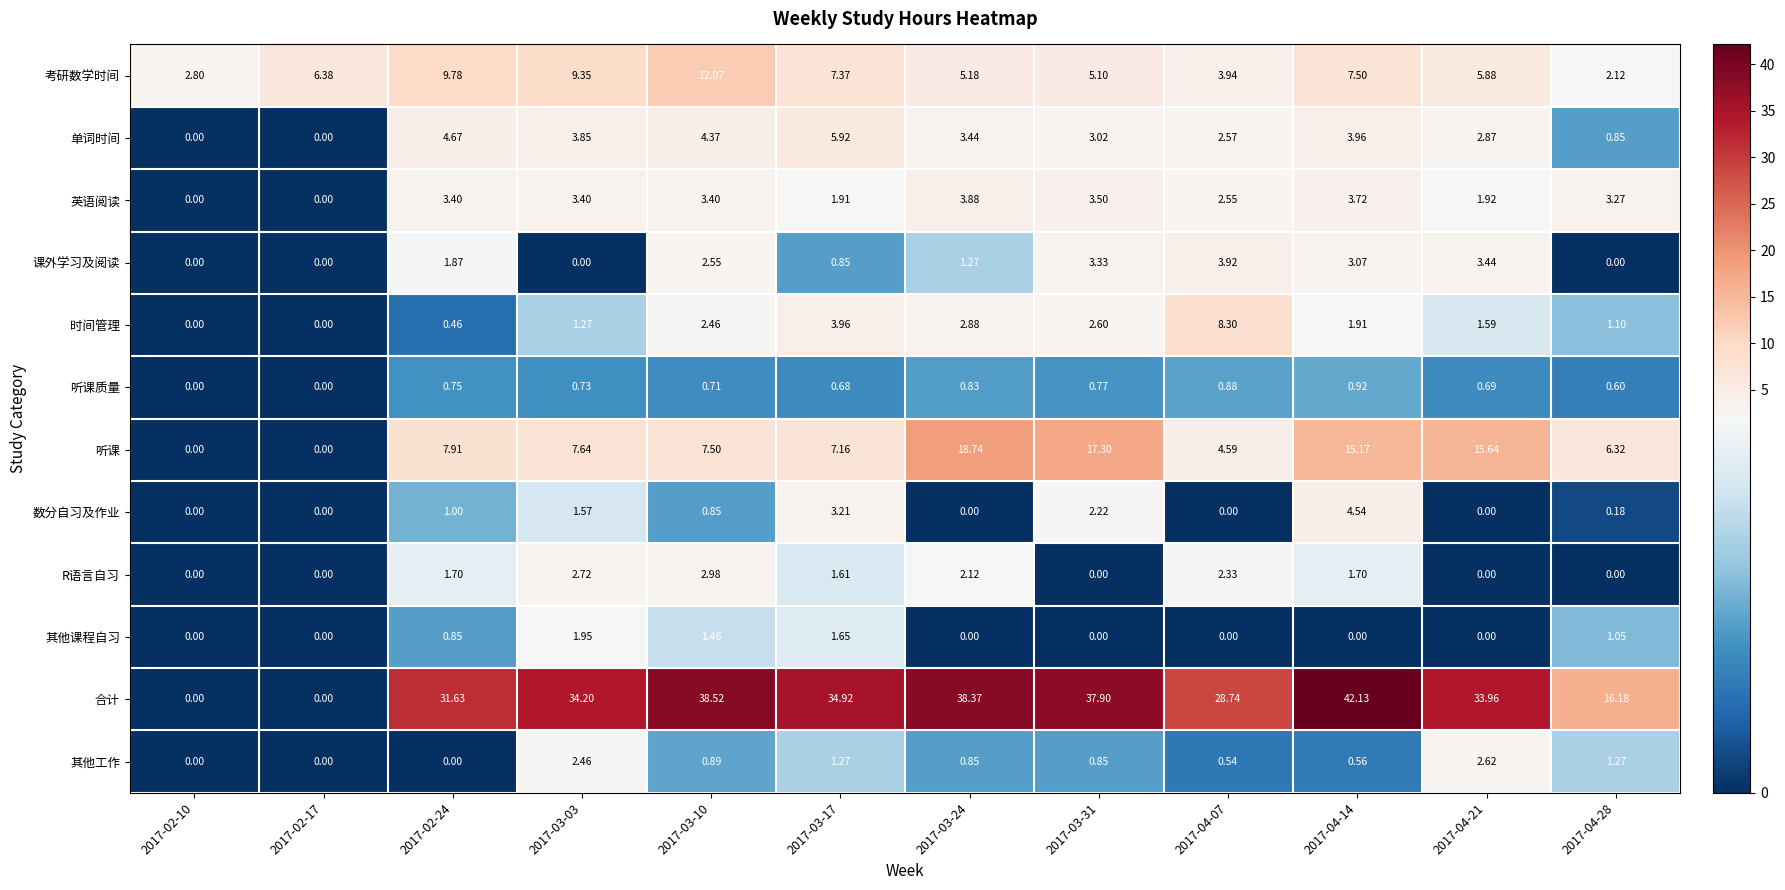

Which series has the widest spread of values?

合计